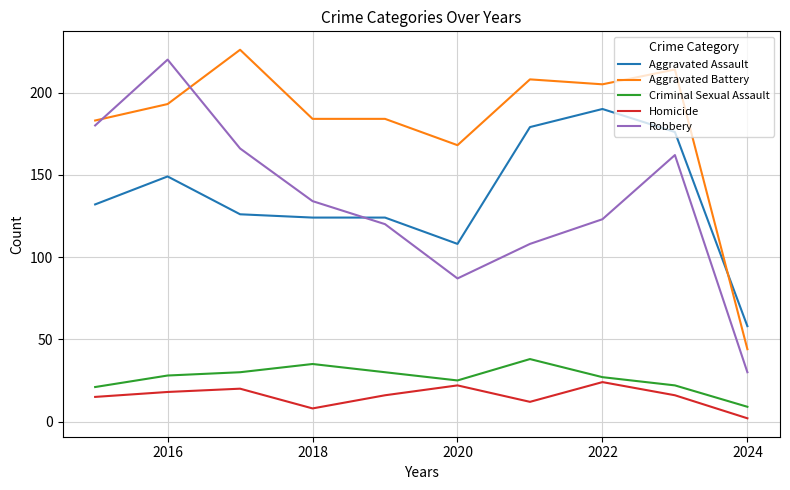

Which series has the largest total across all categories?

Aggravated Battery